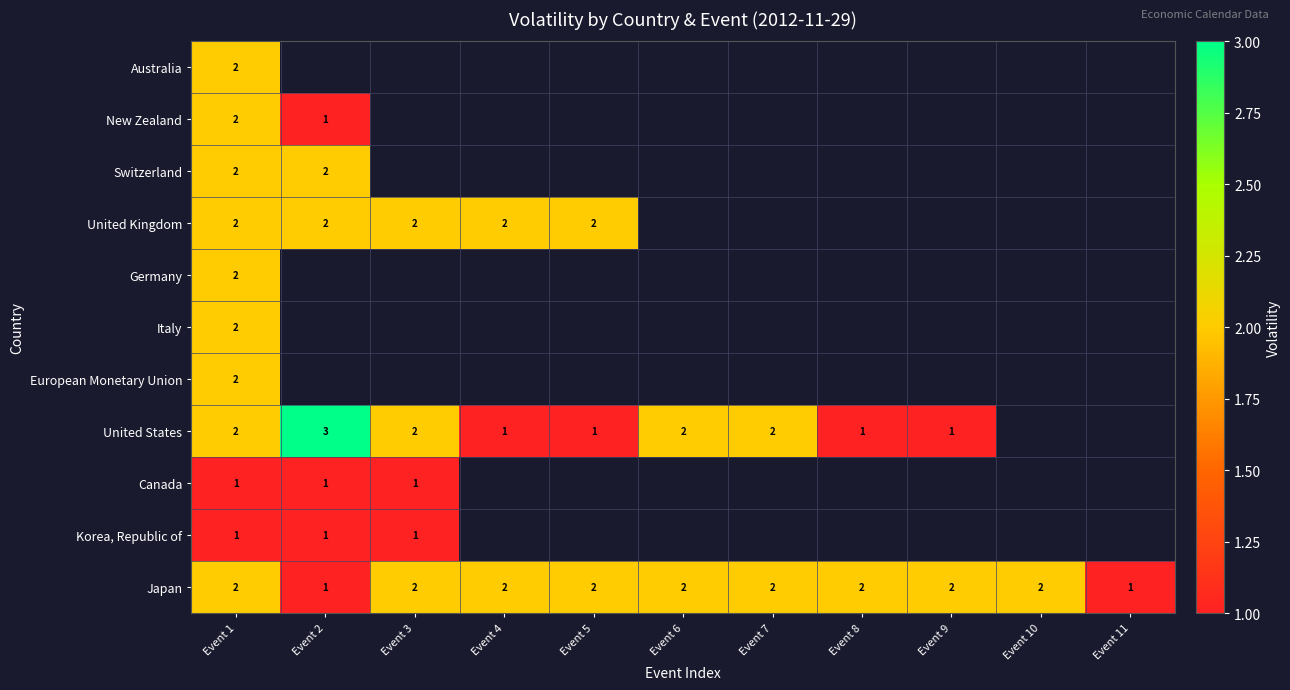

The value of Germany at Event 1 is 1. True or false?

False